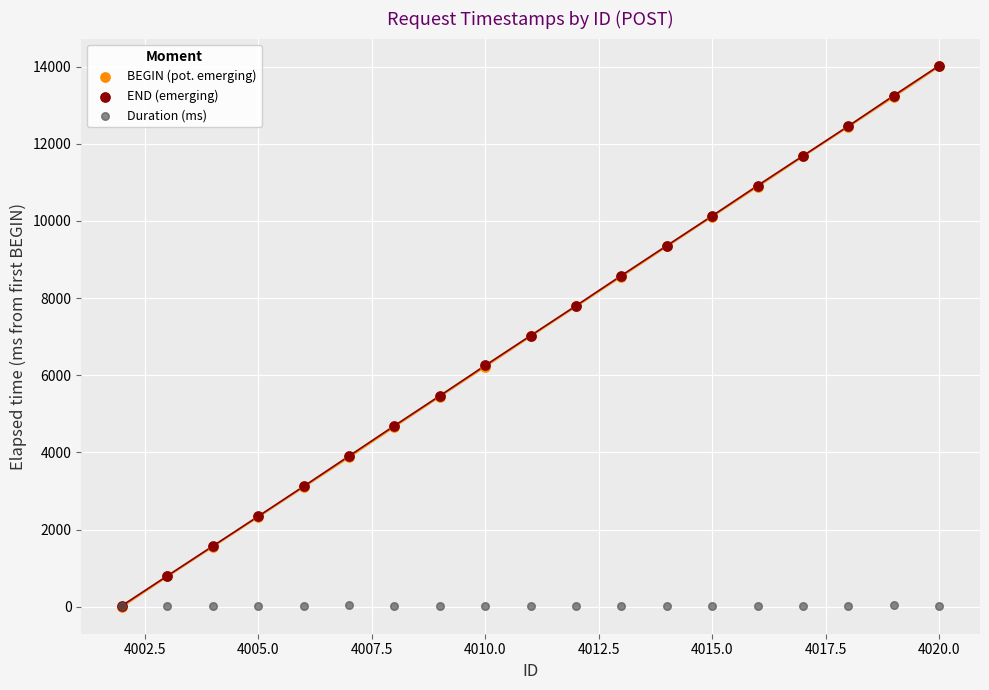

What are all the series names shown in the legend?

BEGIN (pot. emerging), END (emerging), Duration (ms)